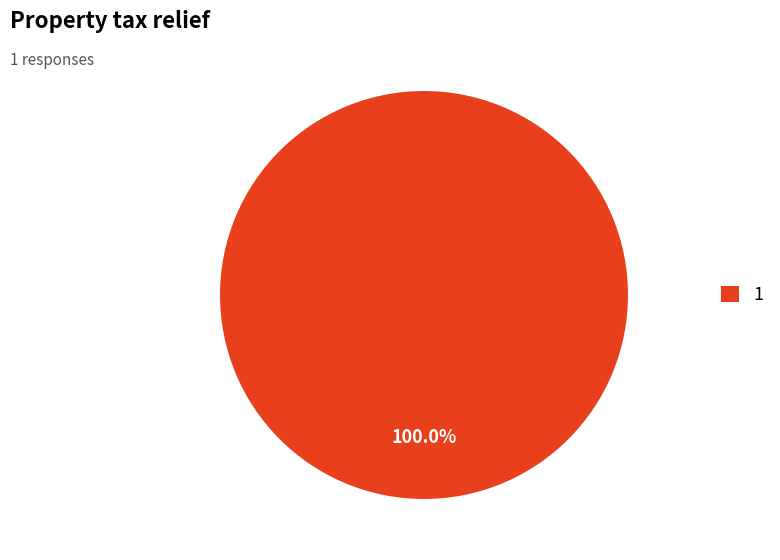

Which slice represents more than half of the pie?

1